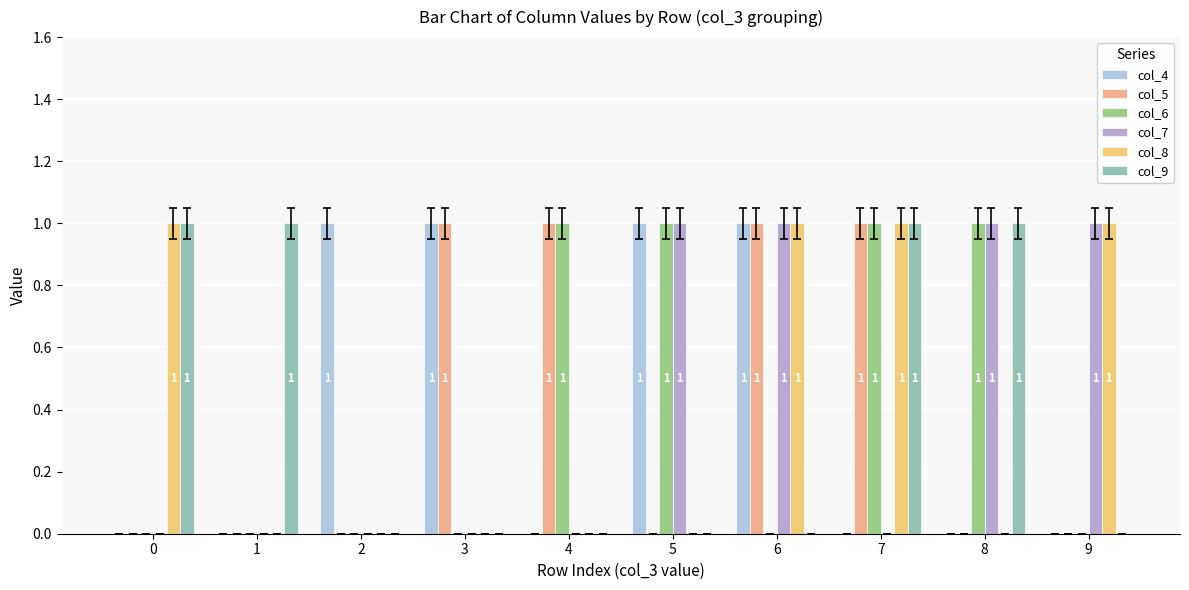

What is the total value across all series at 7?

4